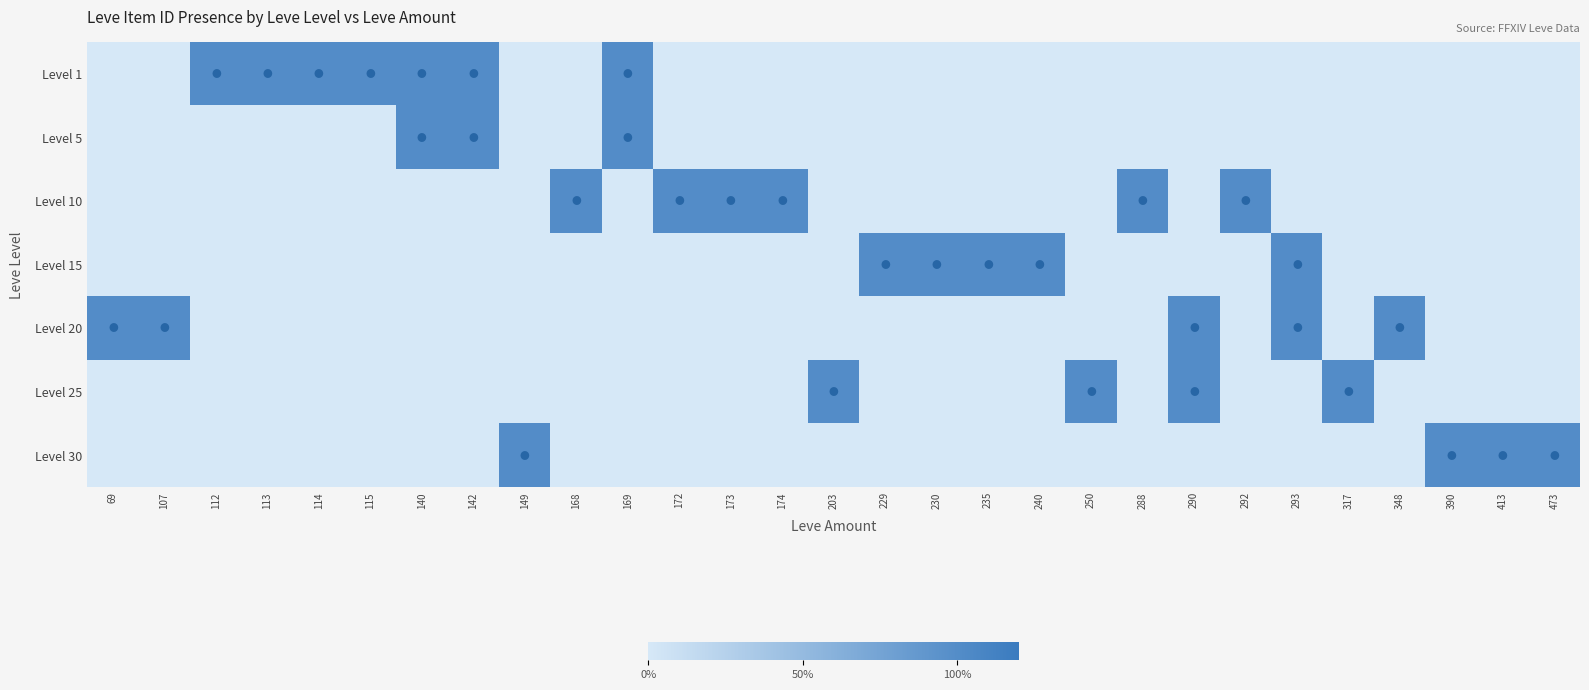

Reading right to left, extract all data points from this chart.

Level 1: 473=0	413=0	390=0	348=0	317=0	293=0	292=0	290=0	288=0	250=0	240=0	235=0	230=0	229=0	203=0	174=0	173=0	172=0	169=1	168=0	149=0	142=1	140=1	115=1	114=1	113=1	112=1	107=0	69=0
Level 5: 473=0	413=0	390=0	348=0	317=0	293=0	292=0	290=0	288=0	250=0	240=0	235=0	230=0	229=0	203=0	174=0	173=0	172=0	169=1	168=0	149=0	142=1	140=1	115=0	114=0	113=0	112=0	107=0	69=0
Level 10: 473=0	413=0	390=0	348=0	317=0	293=0	292=1	290=0	288=1	250=0	240=0	235=0	230=0	229=0	203=0	174=1	173=1	172=1	169=0	168=1	149=0	142=0	140=0	115=0	114=0	113=0	112=0	107=0	69=0
Level 15: 473=0	413=0	390=0	348=0	317=0	293=1	292=0	290=0	288=0	250=0	240=1	235=1	230=1	229=1	203=0	174=0	173=0	172=0	169=0	168=0	149=0	142=0	140=0	115=0	114=0	113=0	112=0	107=0	69=0
Level 20: 473=0	413=0	390=0	348=1	317=0	293=1	292=0	290=1	288=0	250=0	240=0	235=0	230=0	229=0	203=0	174=0	173=0	172=0	169=0	168=0	149=0	142=0	140=0	115=0	114=0	113=0	112=0	107=1	69=1
Level 25: 473=0	413=0	390=0	348=0	317=1	293=0	292=0	290=1	288=0	250=1	240=0	235=0	230=0	229=0	203=1	174=0	173=0	172=0	169=0	168=0	149=0	142=0	140=0	115=0	114=0	113=0	112=0	107=0	69=0
Level 30: 473=1	413=1	390=1	348=0	317=0	293=0	292=0	290=0	288=0	250=0	240=0	235=0	230=0	229=0	203=0	174=0	173=0	172=0	169=0	168=0	149=1	142=0	140=0	115=0	114=0	113=0	112=0	107=0	69=0